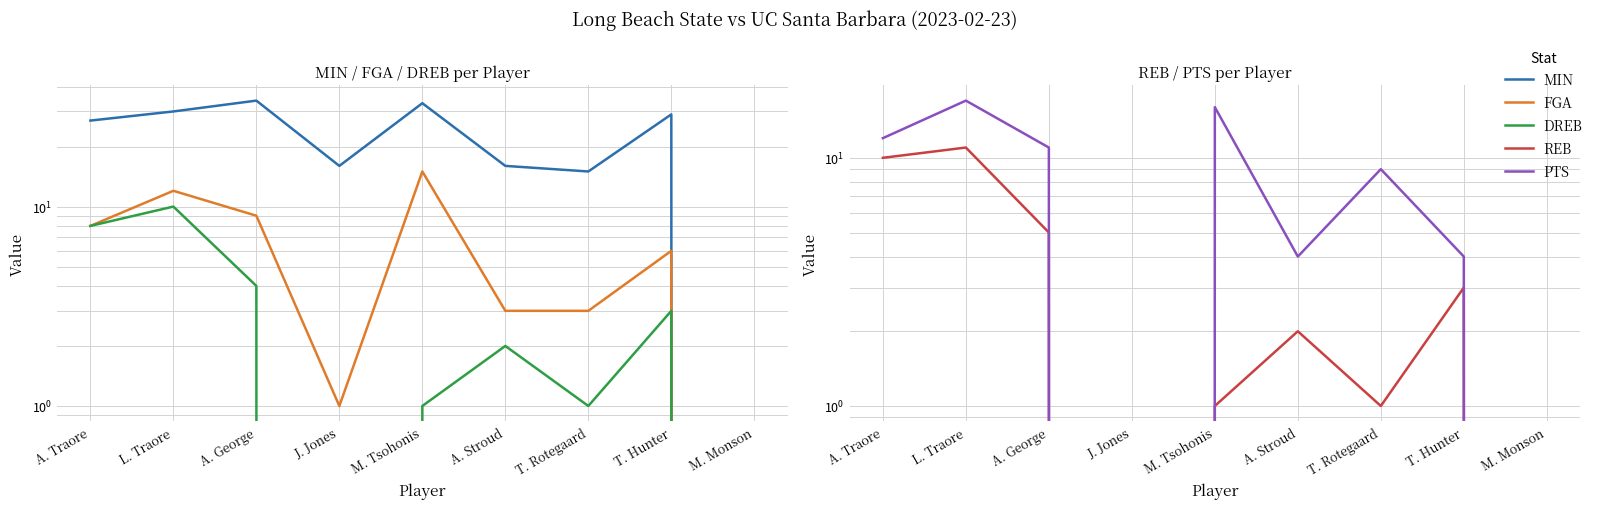

Reading left to right, extract all data points from this chart.

MIN: 27	30	34	16	33	16	15	29	0
FGA: 8	12	9	1	15	3	3	6	0
DREB: 8	10	4	0	1	2	1	3	0
REB: 10	11	5	0	1	2	1	3	0
PTS: 12	17	11	0	16	4	9	4	0